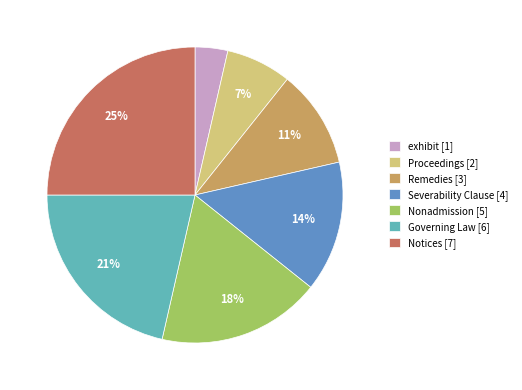

How many segments does this pie chart have?

7